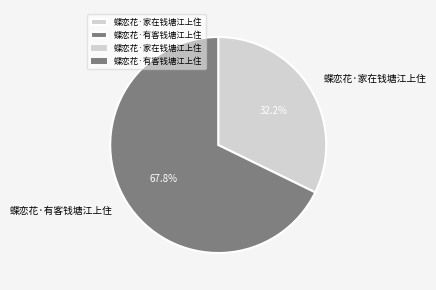

To the nearest percent, what is the difference between the 蝶恋花·有客钱塘江上住 and 蝶恋花·家在钱塘江上住 slice percentages?

36%